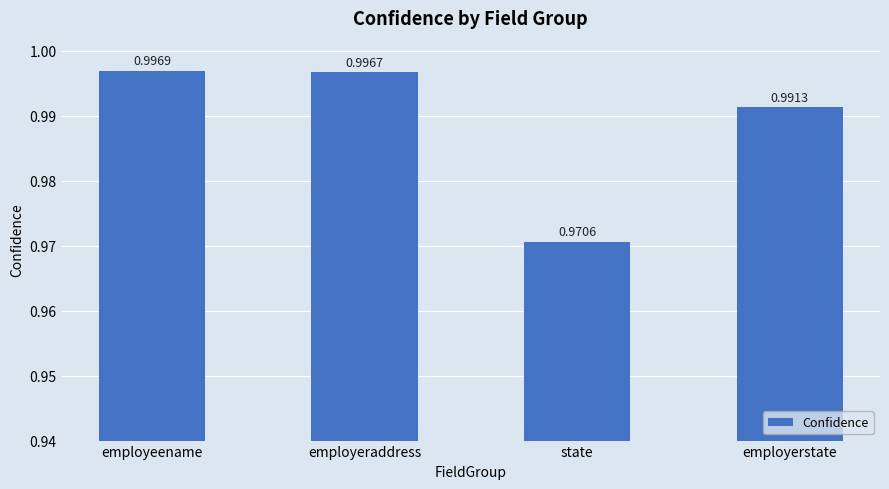

Rank the categories by value from lowest to highest.

state, employerstate, employeraddress, employeename